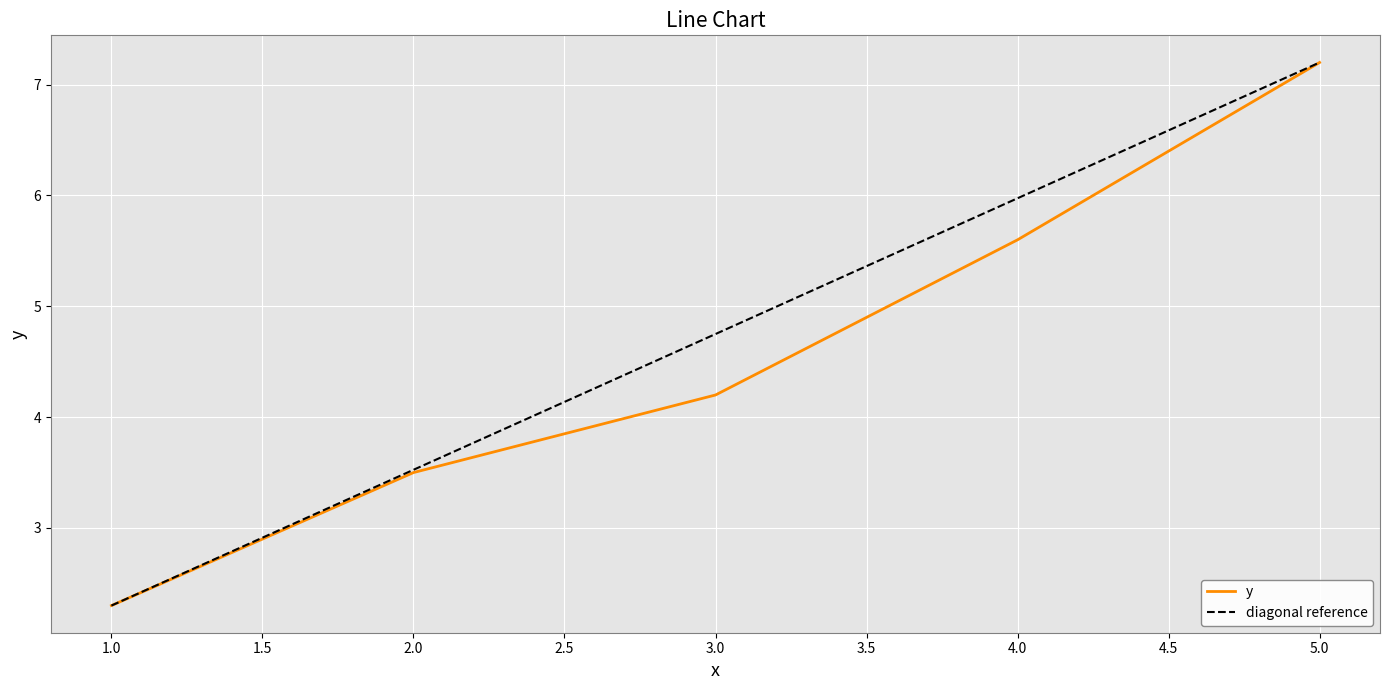

Approximately how many times larger is the value at 5 compared to 4?

1.3